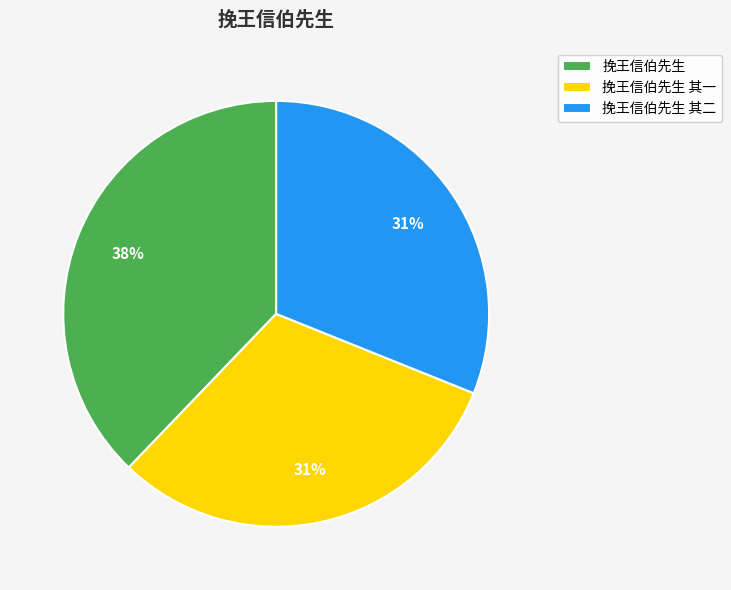

To the nearest percent, what percentage of the pie is 挽王信伯先生?

38%